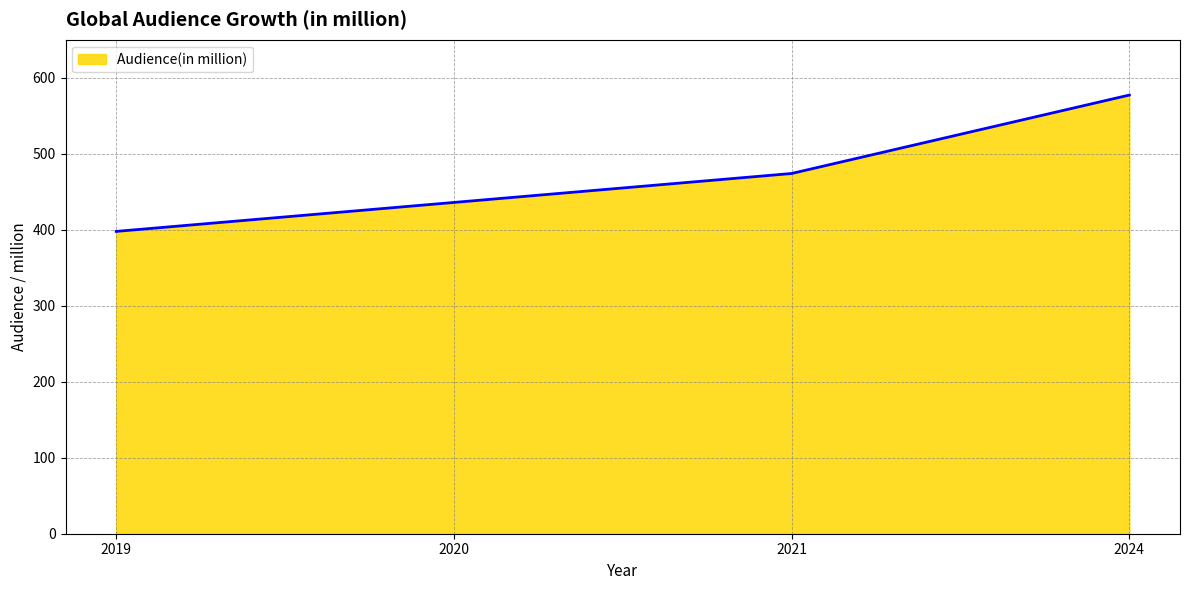

What is the difference between the maximum and minimum values?

179.4